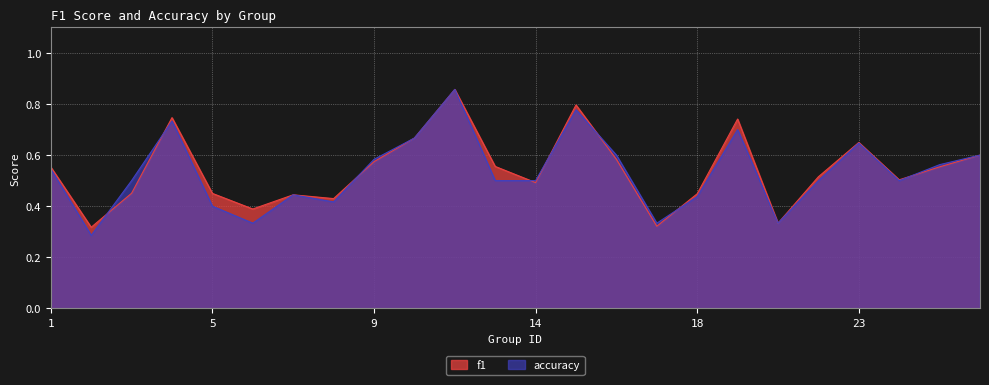

Count the accuracy values in the range 0 to 1.

24